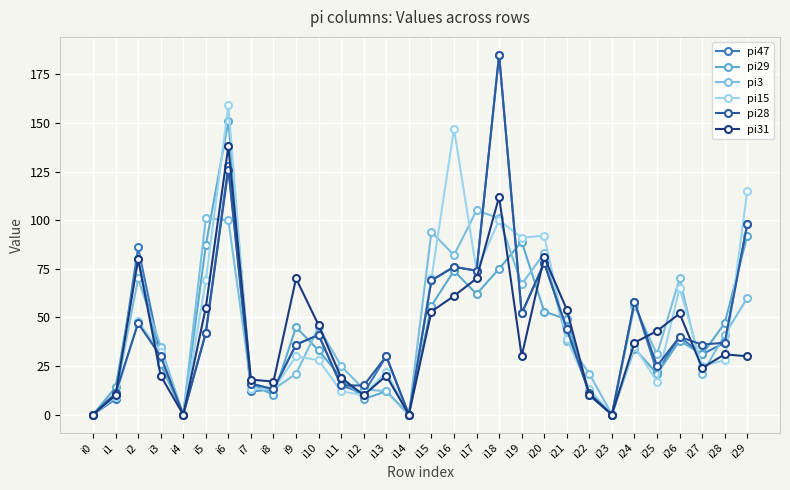

Which series ends up on top after the final intersection of pi29 and pi28?

pi28